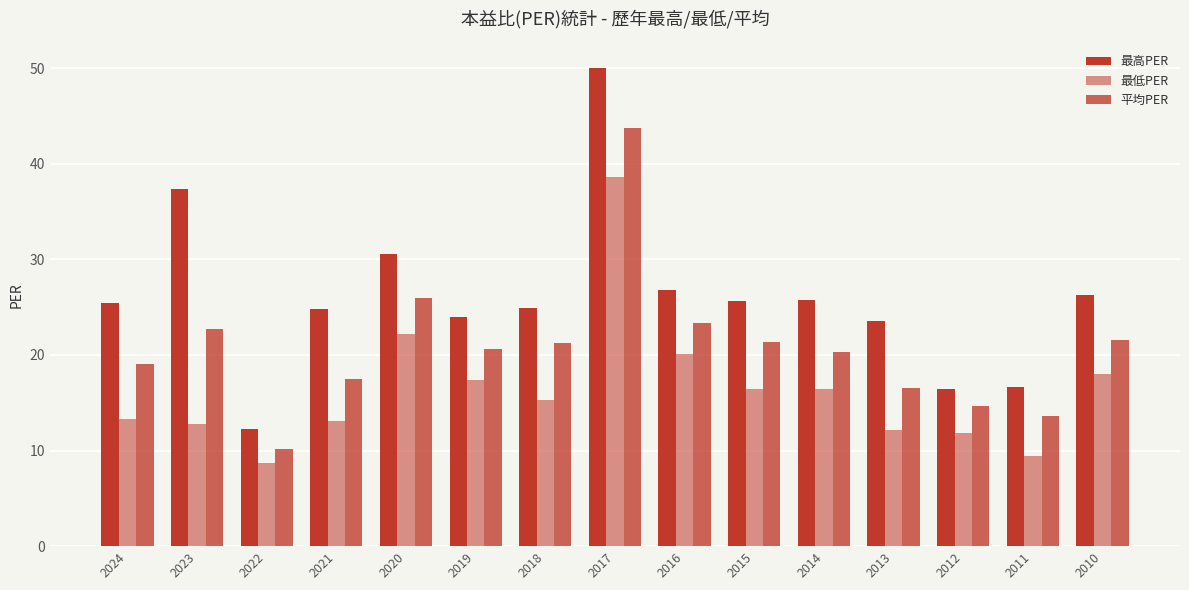

What is the average value of the 最低PER series?

16.4